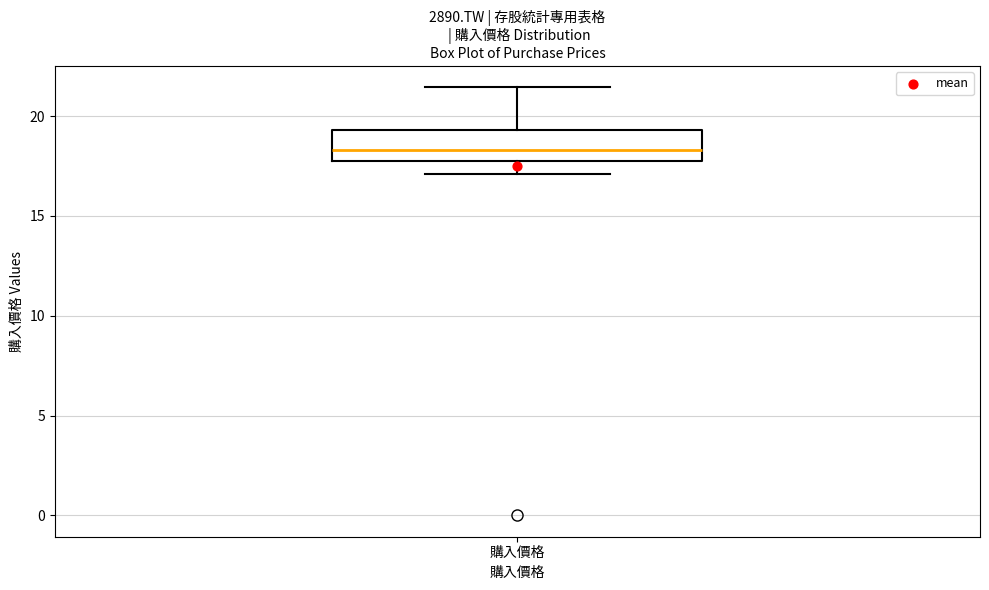

Read this box plot against the y-axis: the position of the median line, the range covered by the box, and the ends of both whiskers. The values are not printed on the chart, so give them approximately, as read against the axis.

median 18.5, box 18.0 to 19.5, whiskers 17.0 to 21.5